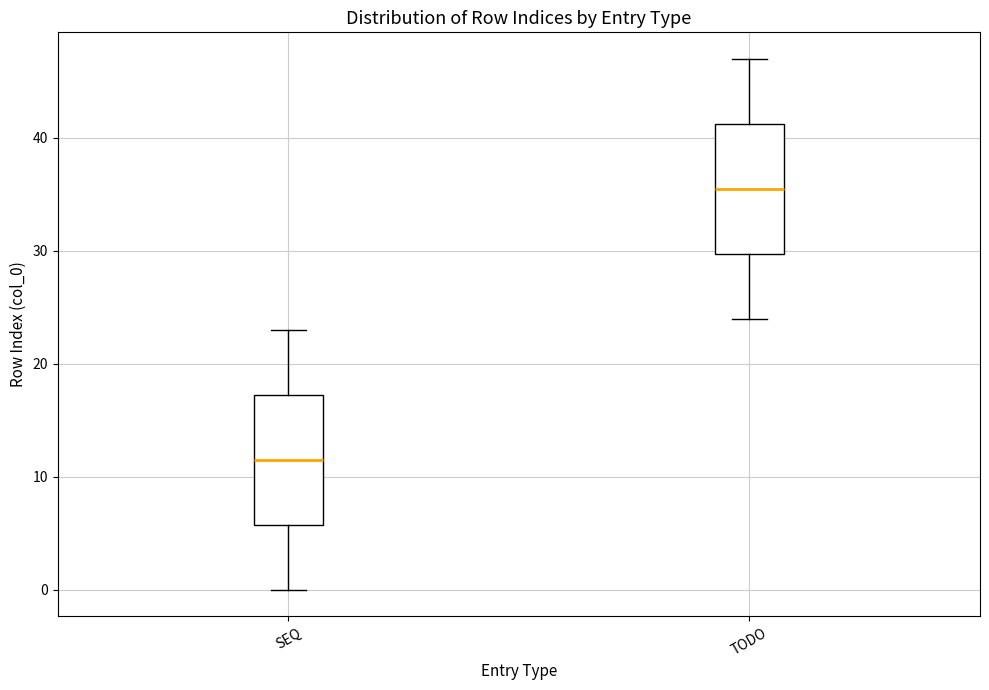

Reading left to right, read every box against the y-axis: the position of its median line, the range the box covers, and the ends of its whiskers. The values are not printed on the chart, so give them approximately, as read against the axis.

SEQ: median 12, box 6 to 17, whiskers 0 to 23
TODO: median 36, box 30 to 41, whiskers 24 to 47